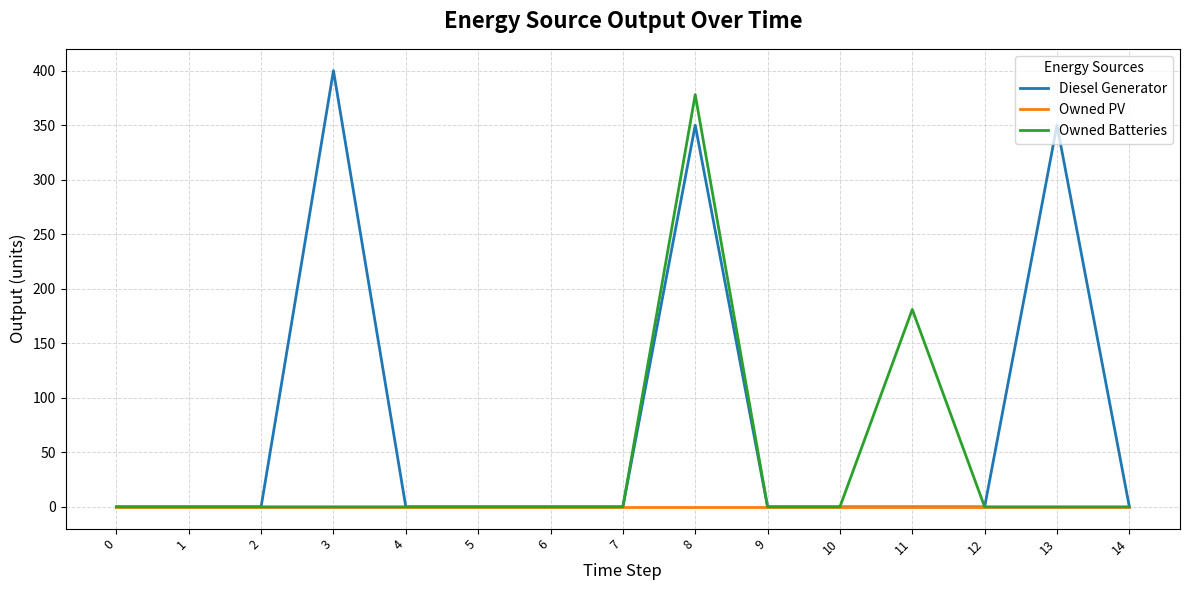

Rank the series by their maximum value, from highest to lowest.

Diesel Generator, Owned Batteries, Owned PV